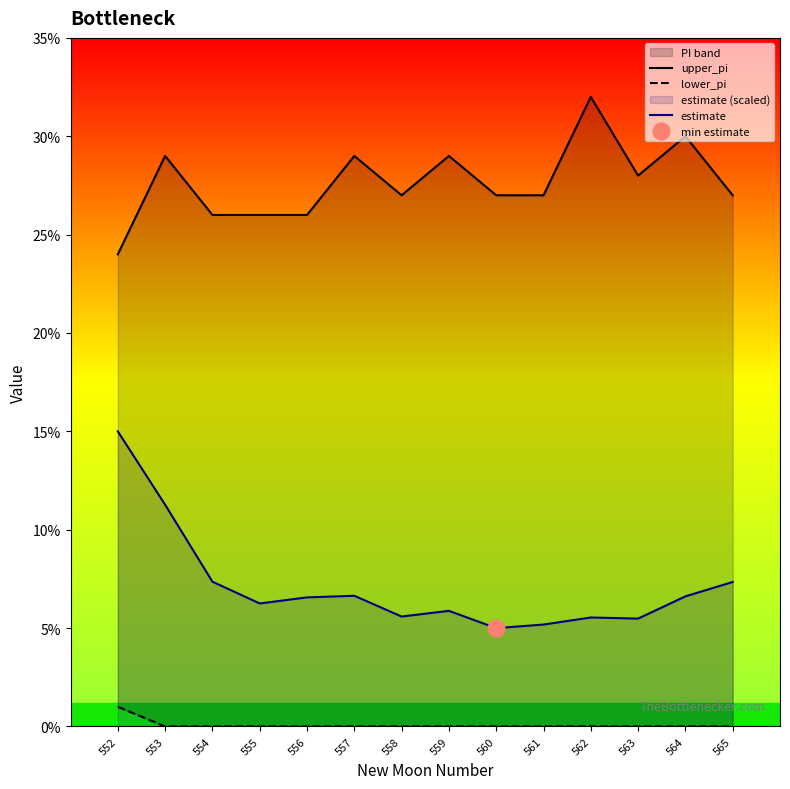

Reading left to right, transcribe all the data shown in this chart.

upper_pi: 552=24.0	553=29.0	554=26.0	555=26.0	556=26.0	557=29.0	558=27.0	559=29.0	560=27.0	561=27.0	562=32.0	563=28.0	564=30.0	565=27.0
lower_pi: 552=1.0	553=0.0	554=0.0	555=0.0	556=0.0	557=0.0	558=0.0	559=0.0	560=0.0	561=0.0	562=0.0	563=0.0	564=0.0	565=0.0
estimate: 552=15.0	553=11.3	554=7.4	555=6.3	556=6.6	557=6.6	558=5.6	559=5.9	560=5.0	561=5.2	562=5.5	563=5.5	564=6.6	565=7.3